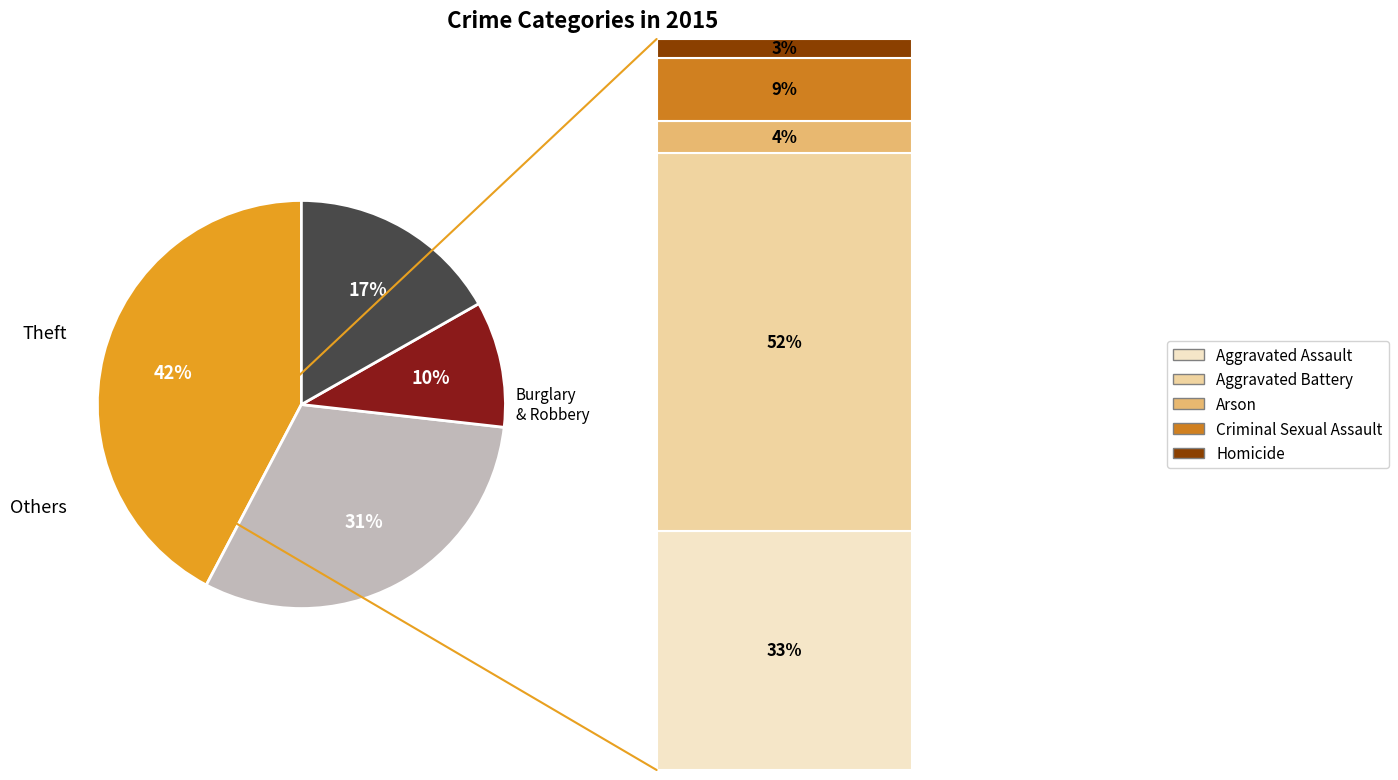

To the nearest percent, what is the difference between the largest and smallest slice percentages?

32%